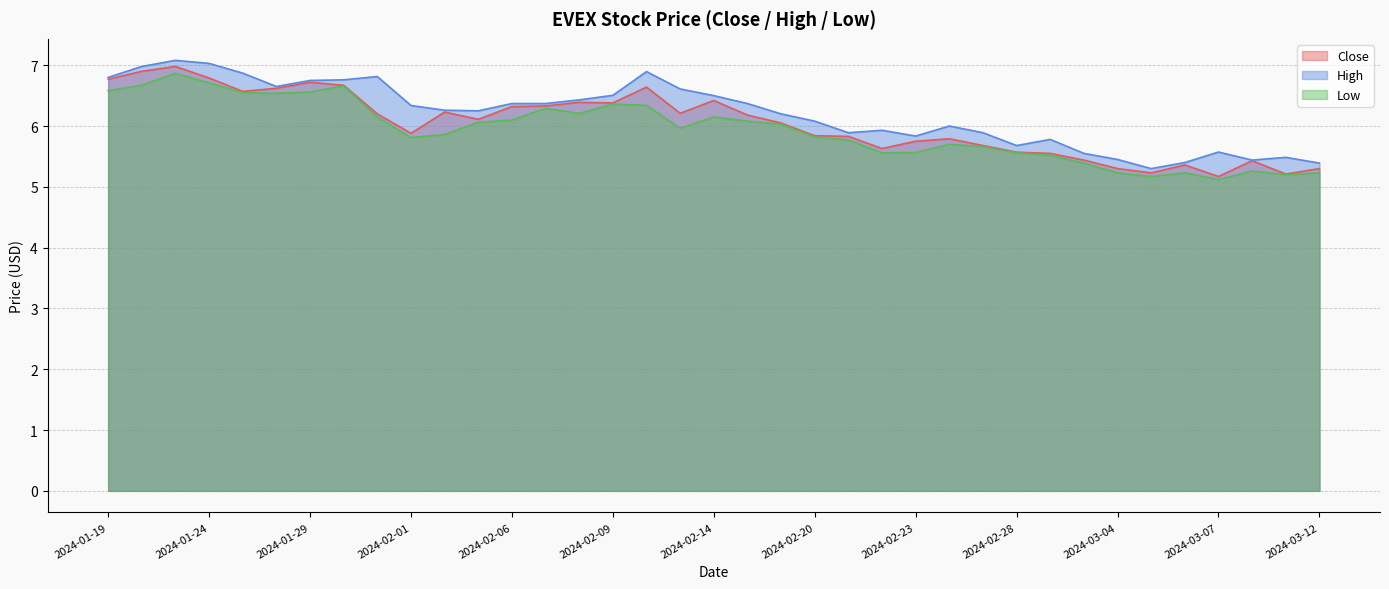

The High series shows 3.1 at 2024-01-19. True or false?

False